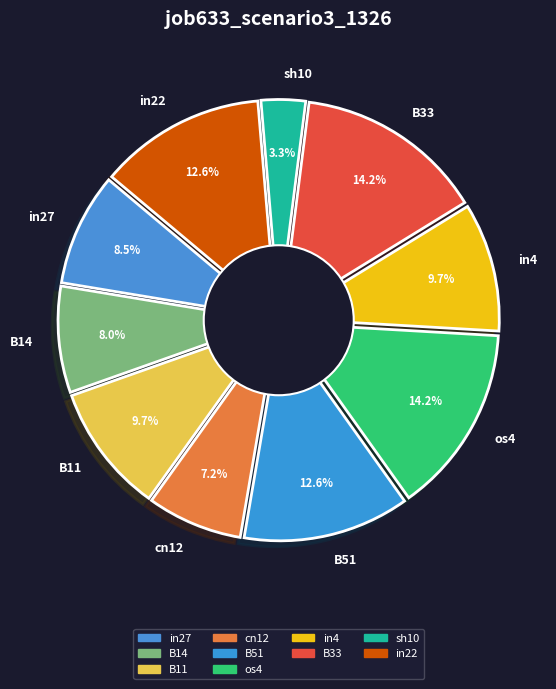

Which has a higher value, cn12 or in27?

in27